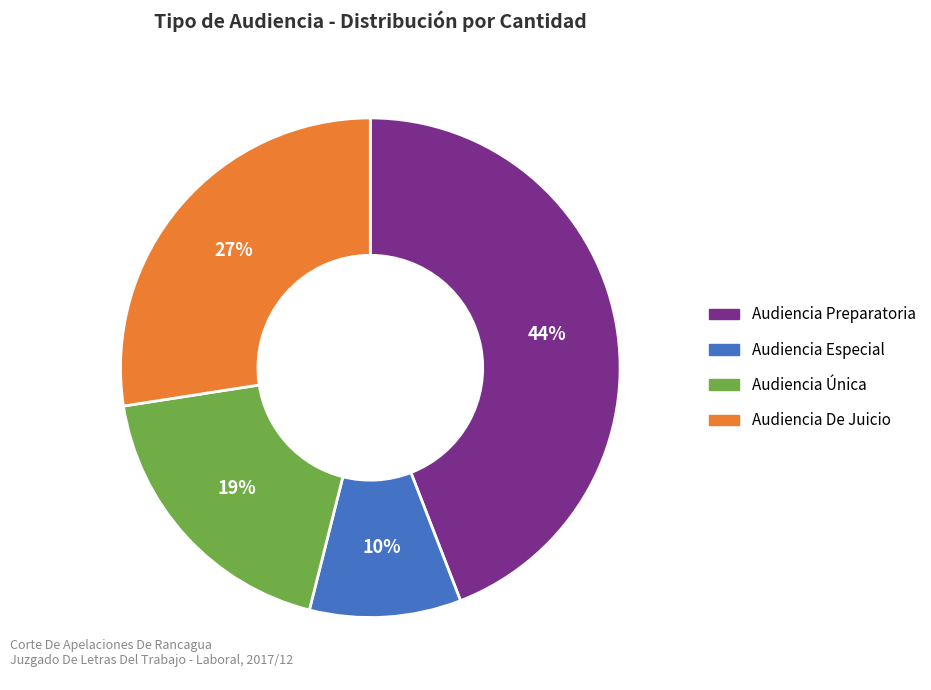

To the nearest percent, what is the average slice percentage?

25%